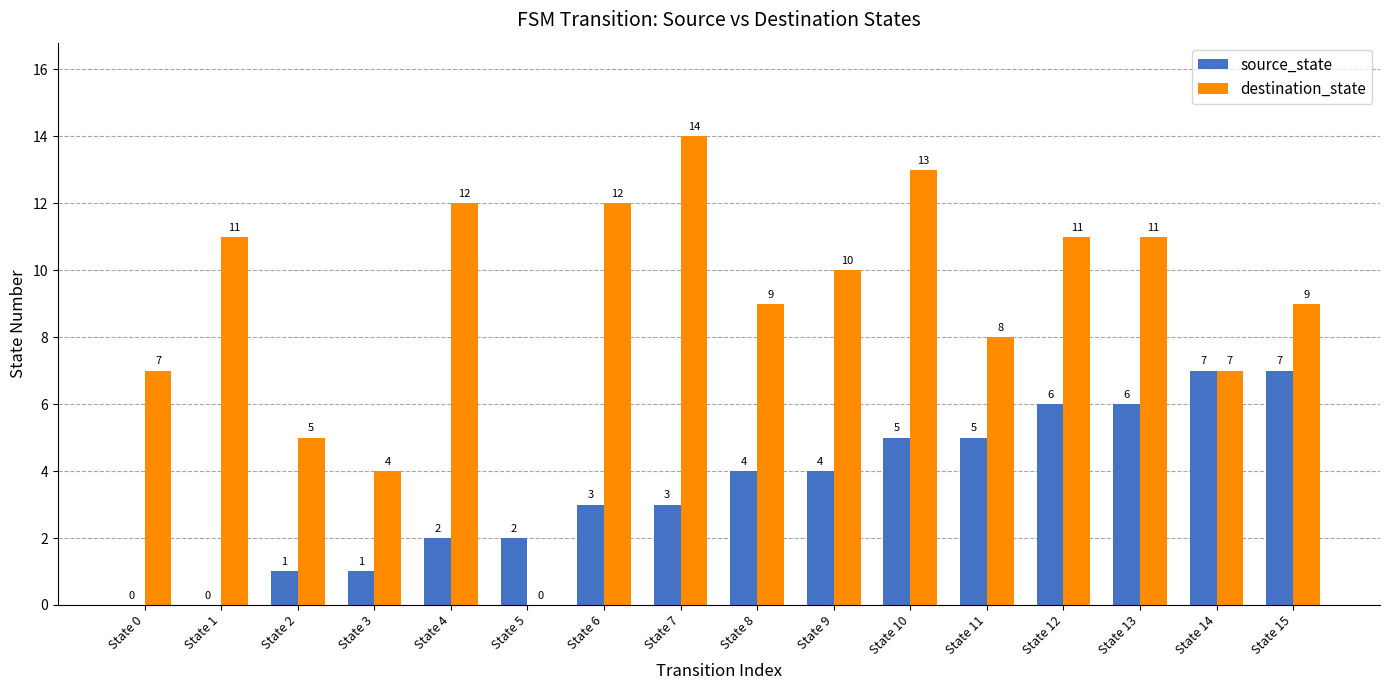

At which category does the chart reach its peak across all series?

State 7